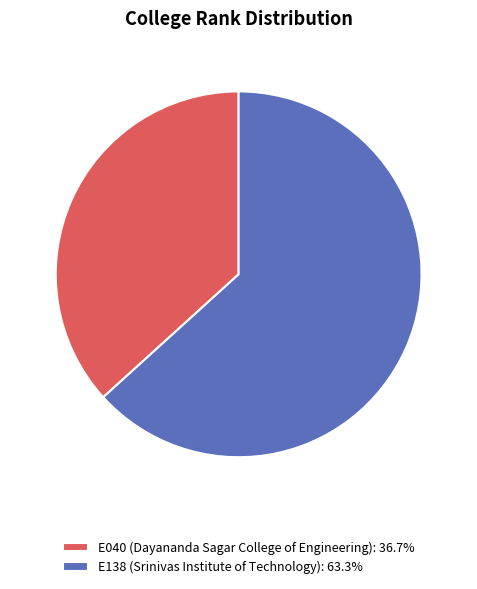

Count the number of slices in the pie.

2